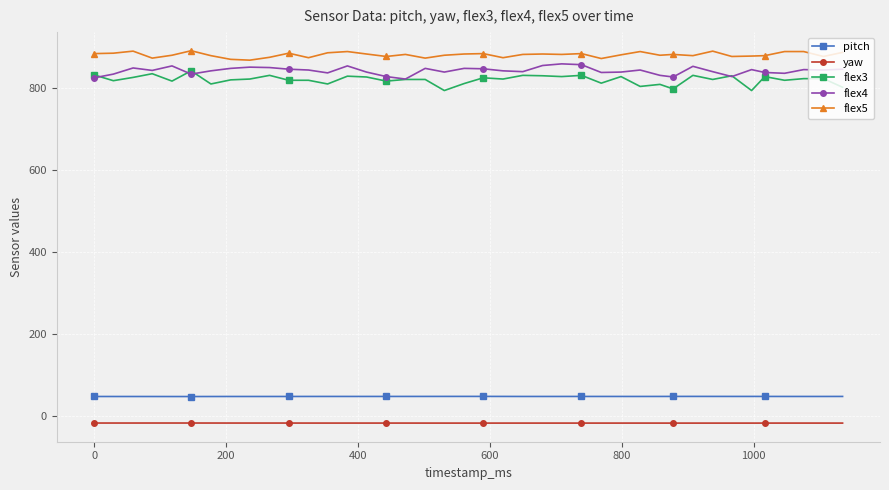

What is the lowest value of the flex3 series?

793.0